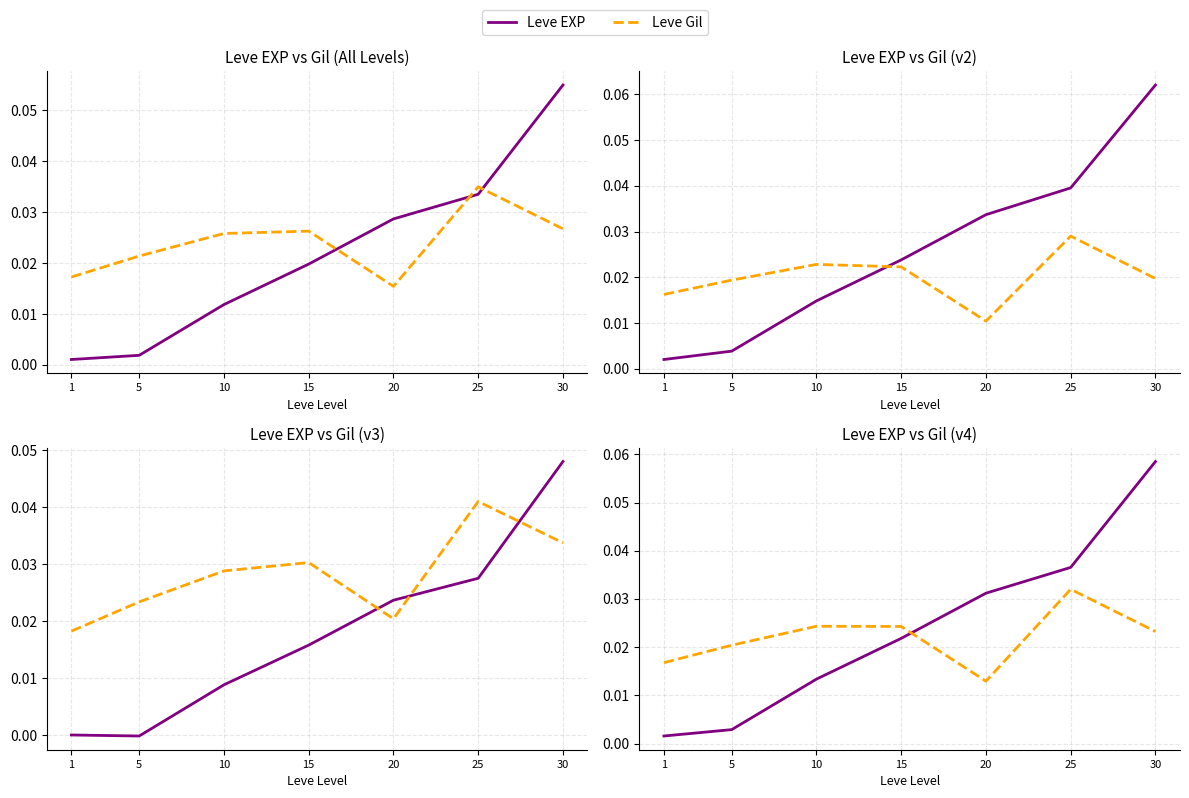

Reading left to right, what are all the values shown in this chart?

Leve EXP: 1=0.0	5=0.0	10=0.0	15=0.0	20=0.0	25=0.0	30=0.1
Leve Gil: 1=0.0	5=0.0	10=0.0	15=0.0	20=0.0	25=0.0	30=0.0